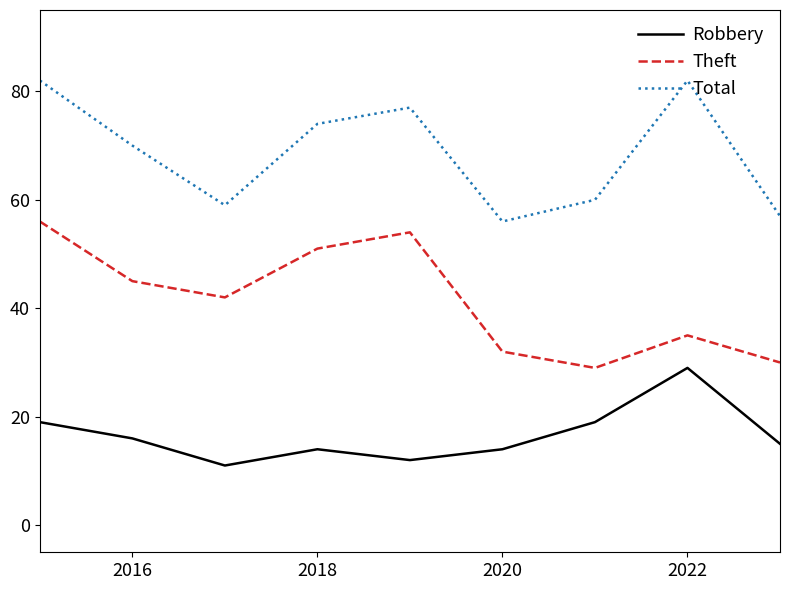

Rank the series by their maximum value, from highest to lowest.

Total, Theft, Robbery